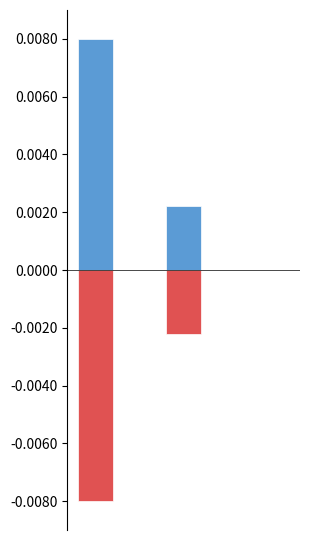

What are all the series names shown in the legend?

positive, negative